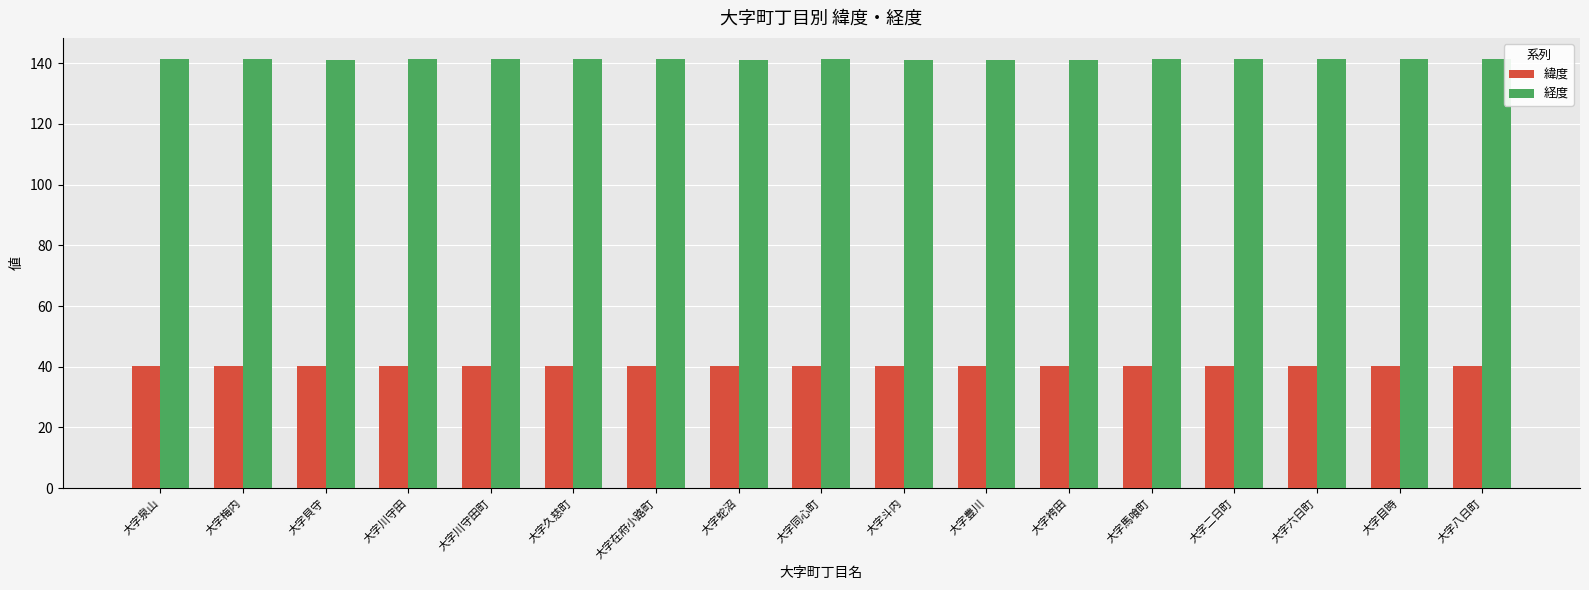

Does the chart contain stacked bars?

No